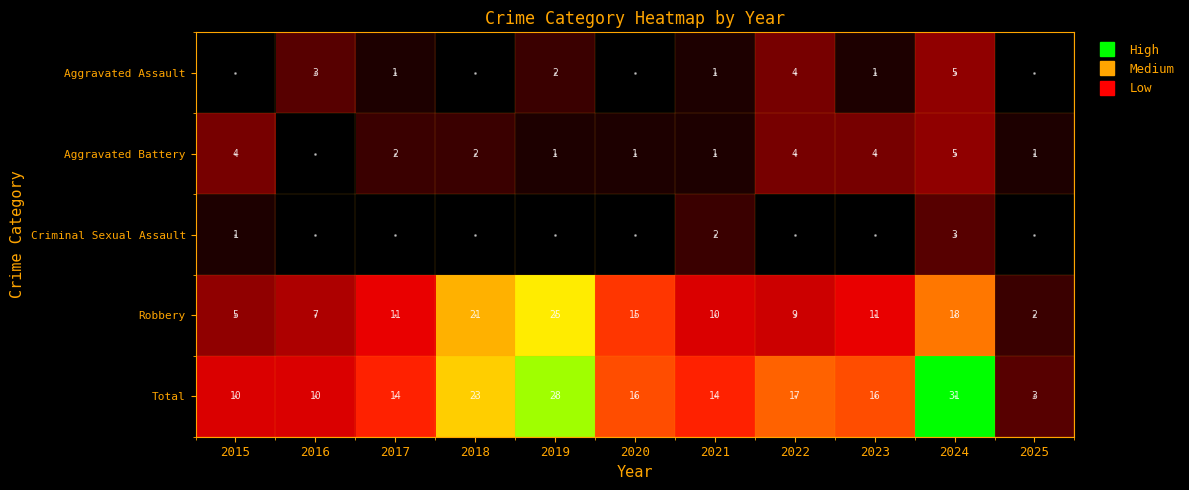

Is it true that Aggravated Battery equals 2 at 2017?

True